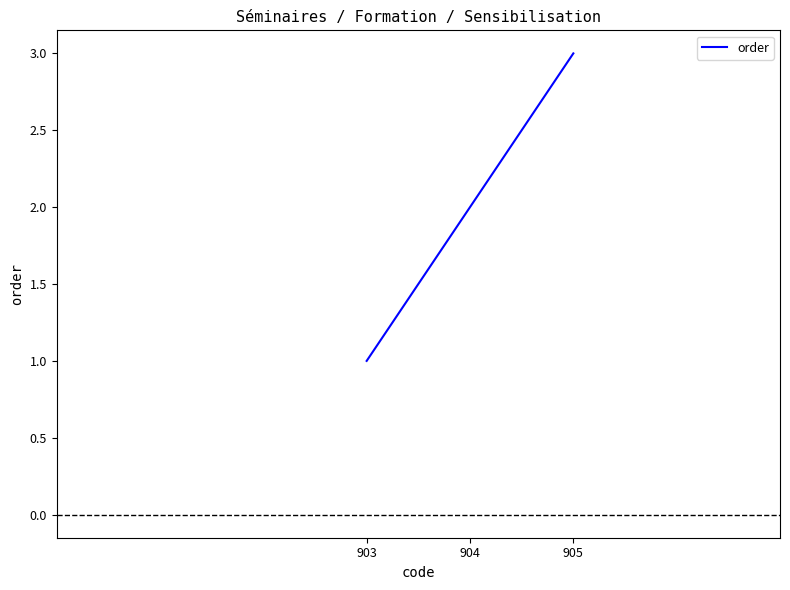

What is the average value?

2